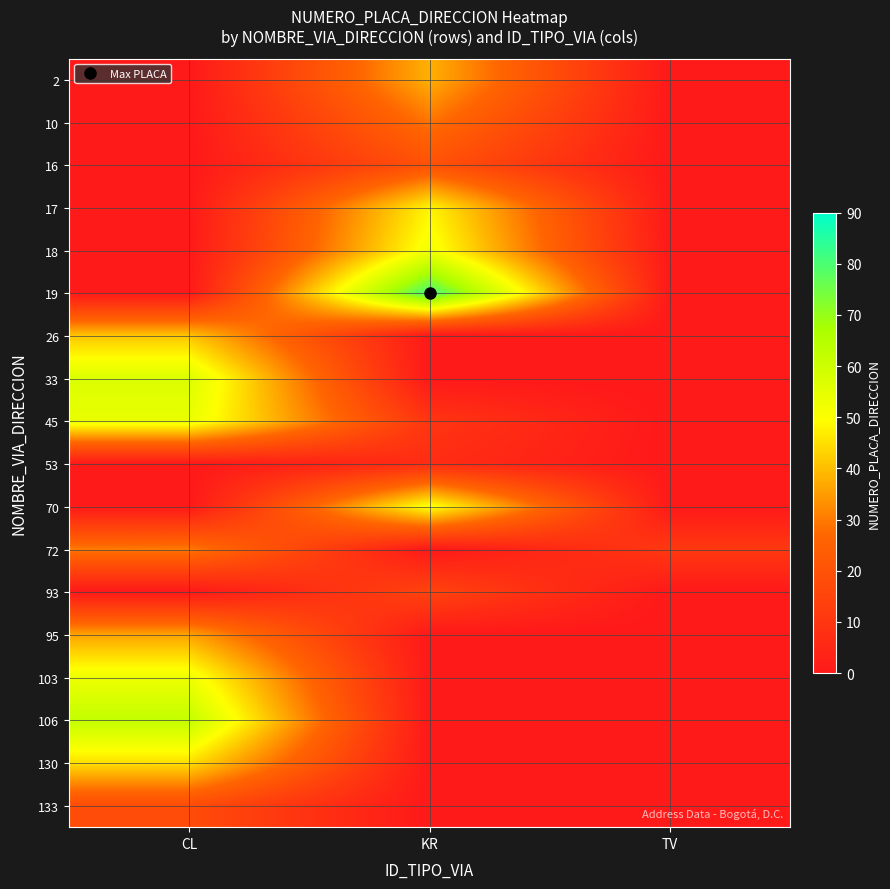

How many series are shown in this chart?

18